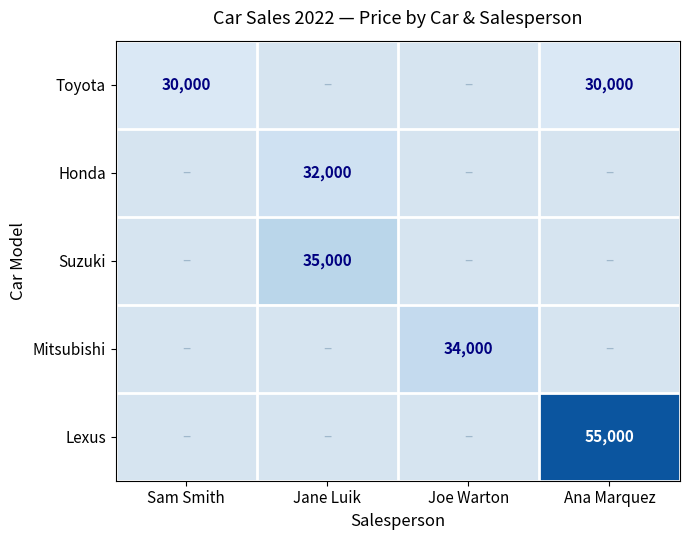

How many data points does each series have?

4